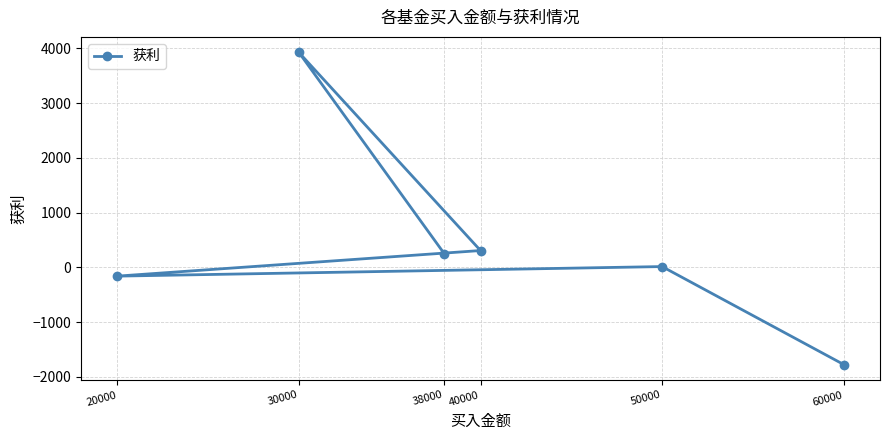

Where is the first local maximum?

30000